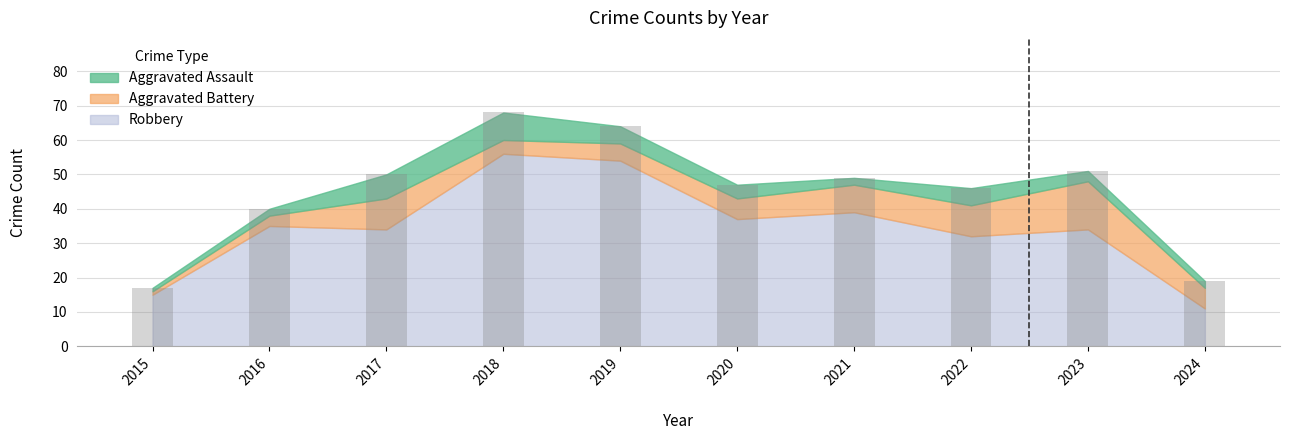

True or false: the data shows 50 at 2017.

True